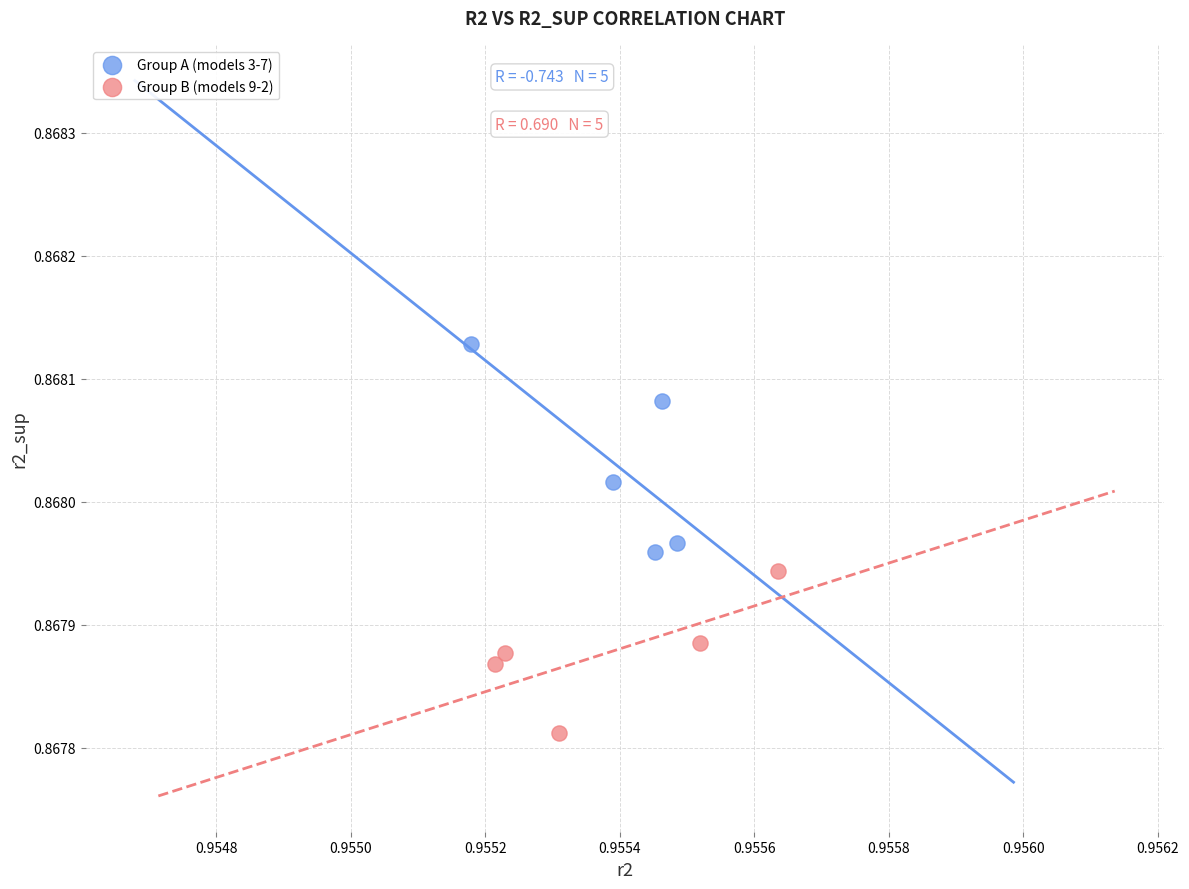

Which series reaches the maximum Y coordinate?

Group A (models 3-7)